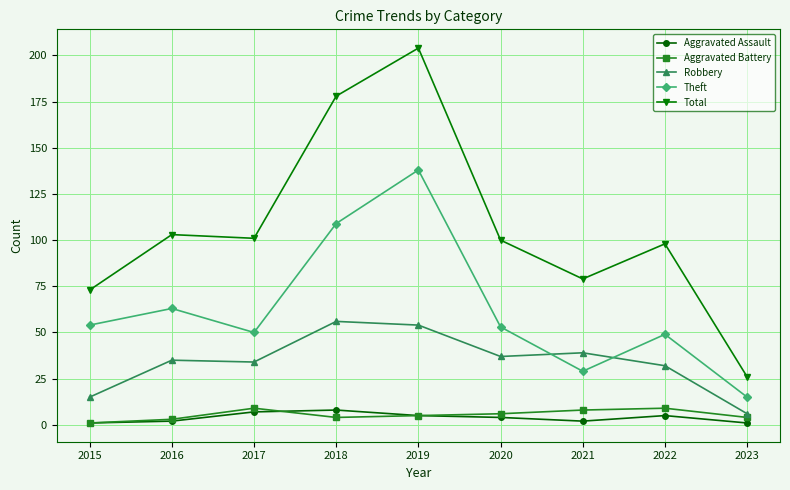

What is the value of the Aggravated Assault point at the 7th from the left?

2